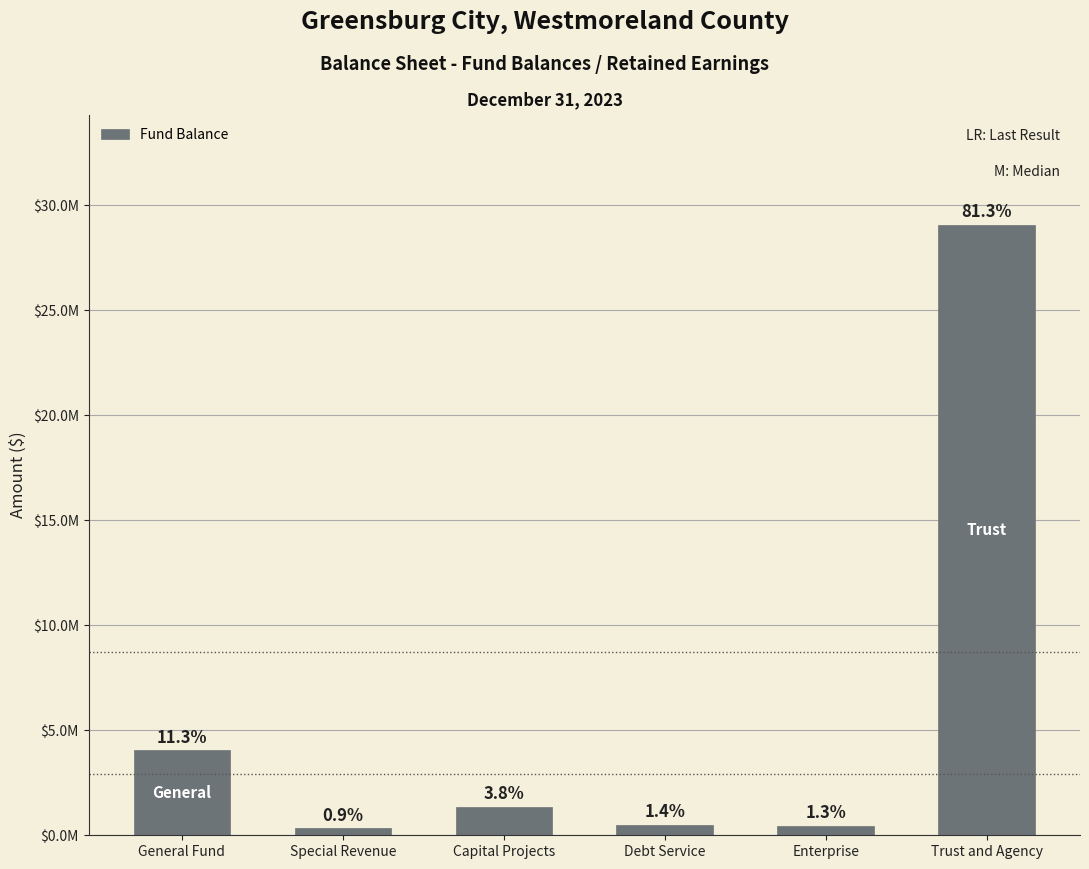

What is the change in value from General Fund to Enterprise?

-3586027